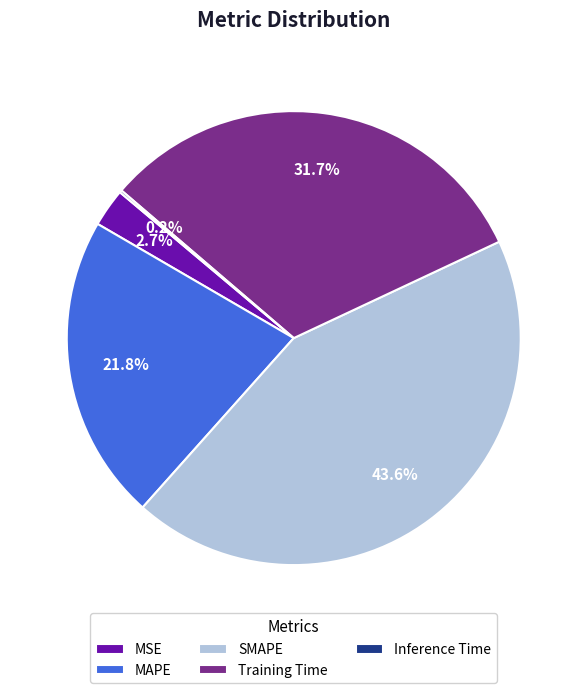

Which has a higher value, MAPE or MSE?

MAPE